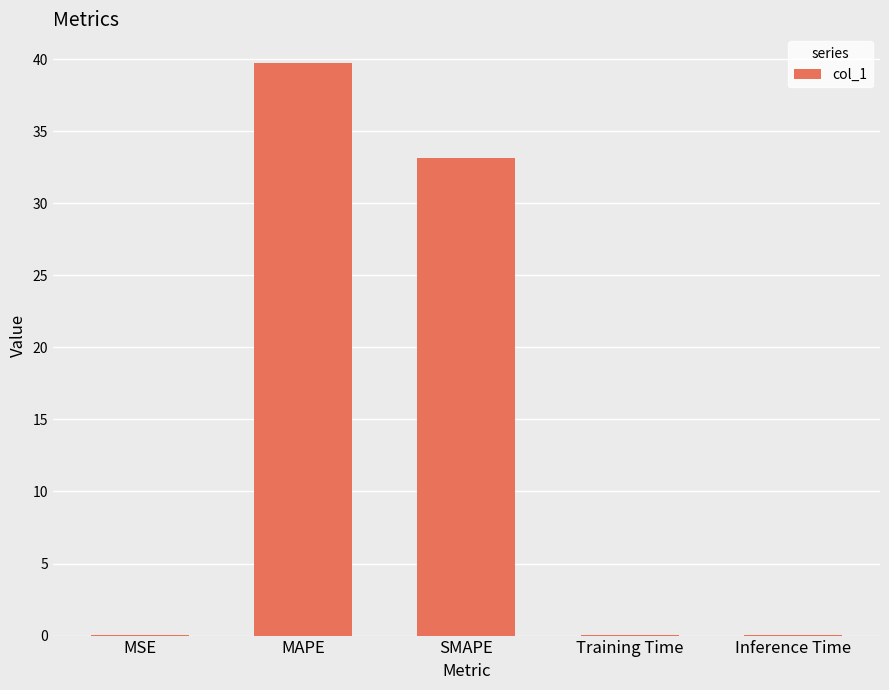

What value does the data have at MAPE?

39.7